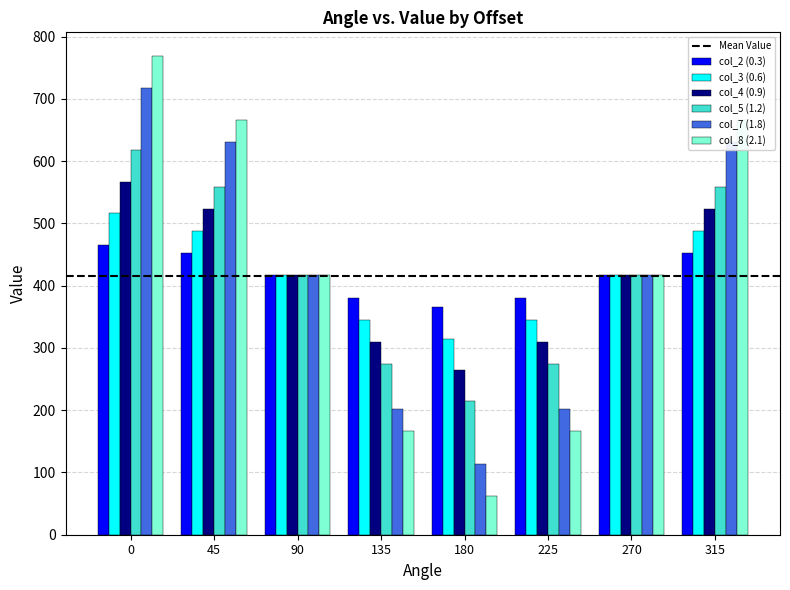

What value does the col_3 (0.6) series have at 135?

344.8